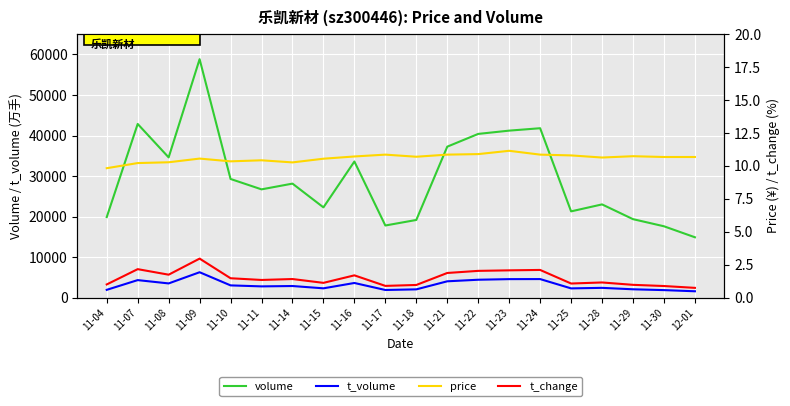

Which series has the widest spread of values?

volume